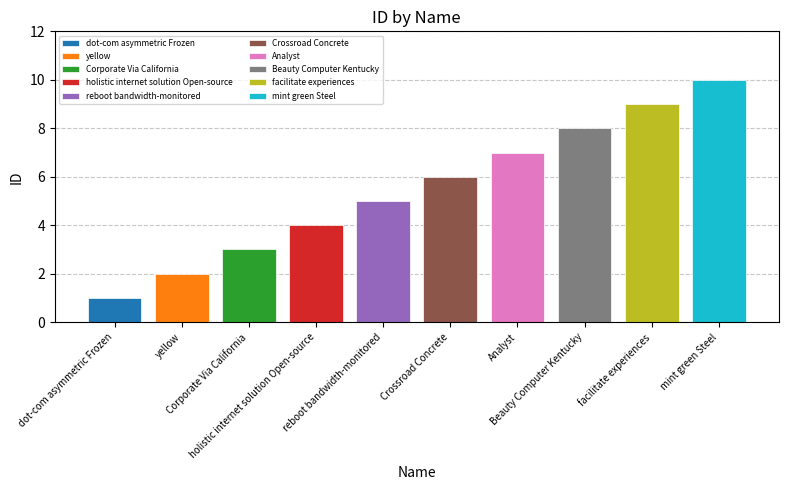

Reading left to right, what are all the values shown in this chart?

1	2	3	4	5	6	7	8	9	10